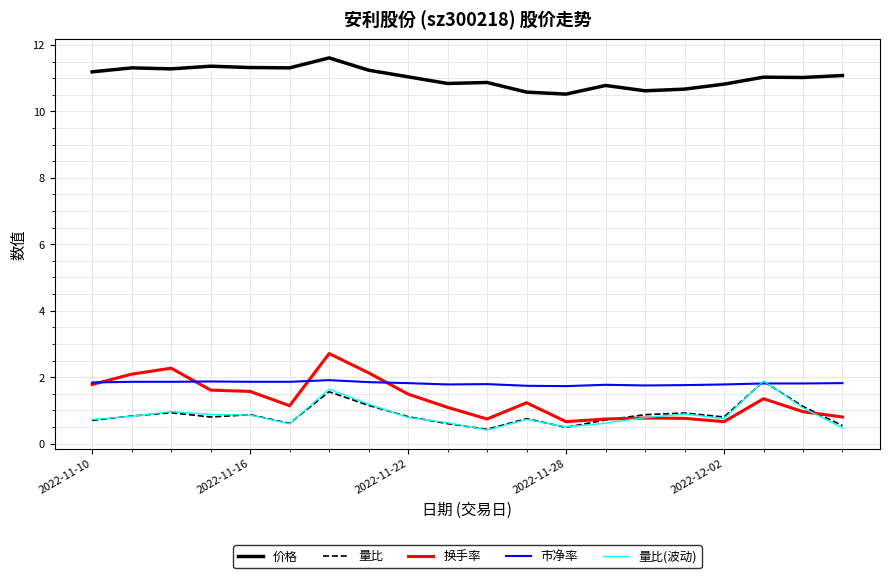

What is the greatest value displayed?

11.6